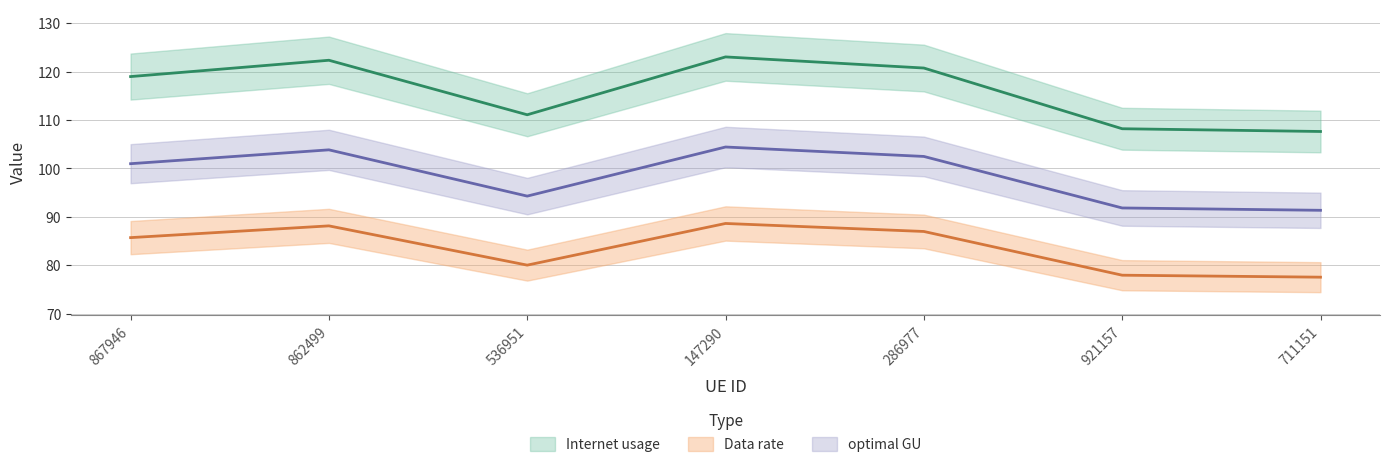

True or false: Internet usage and Data rate intersect in this chart.

False